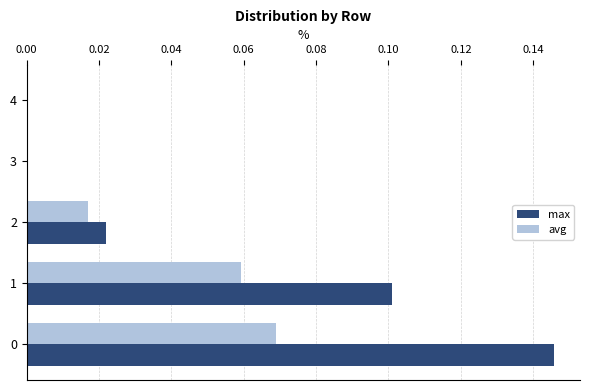

The max series shows 0.0 at 4. True or false?

True